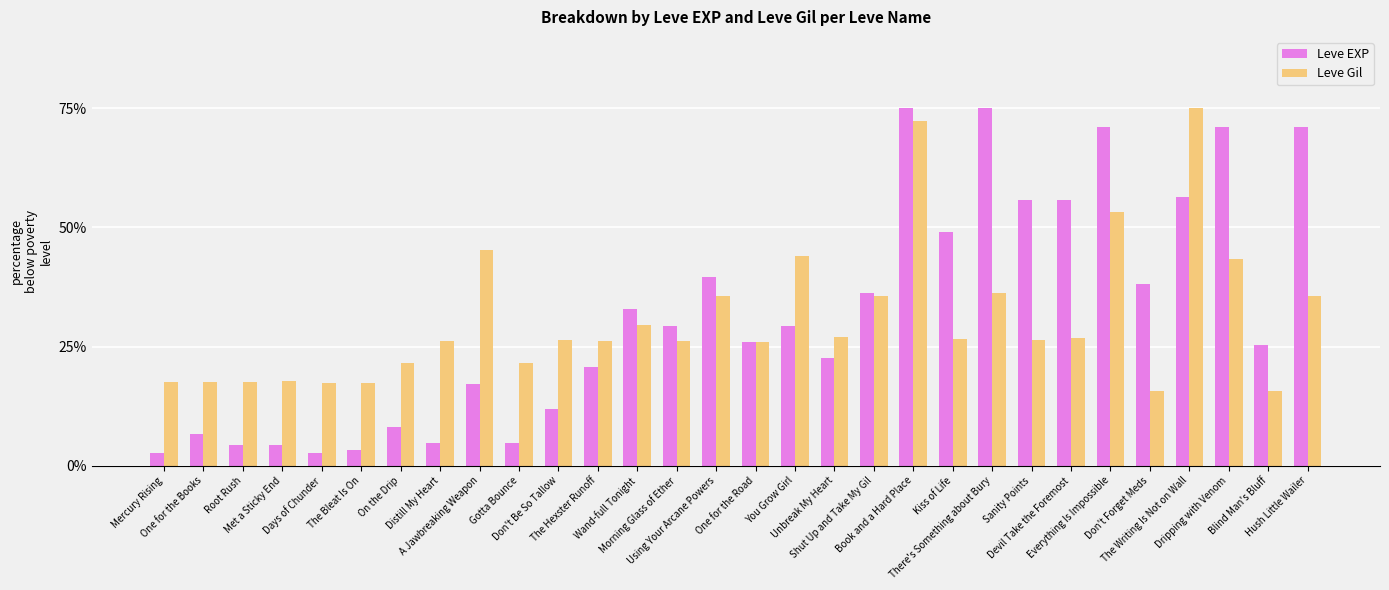

At which label is Leve Gil closest to 45?

A Jawbreaking Weapon